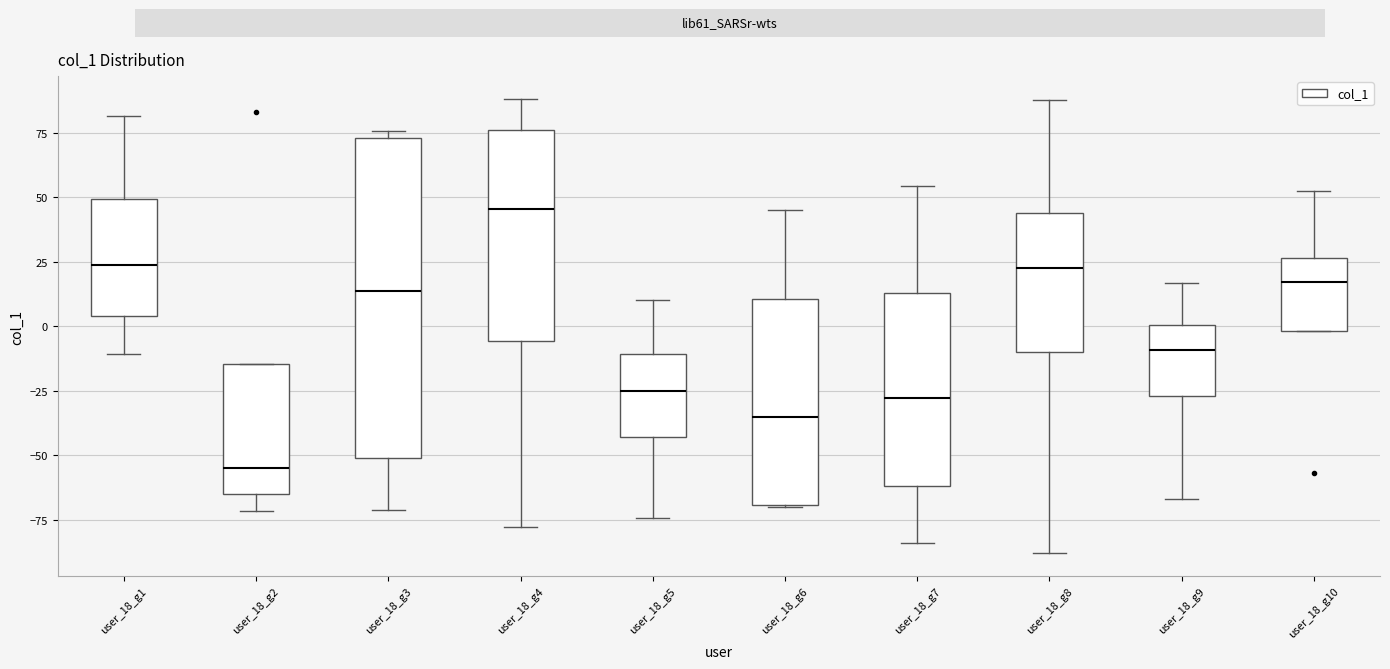

Reading left to right, transcribe this box plot: for each box, give where its median line is, the range the box spans, and where its two whiskers end, as read against the y-axis. The values are not printed on the chart, so give them approximately, as read against the axis.

user_18_g1: median 25, box 5 to 50, whiskers -10 to 80
user_18_g2: median -55, box -65 to -15, whiskers -70 to -15
user_18_g3: median 15, box -50 to 75, whiskers -70 to 75 (just above the box's upper edge)
user_18_g4: median 45, box -5 to 75, whiskers -80 to 90
user_18_g5: median -25, box -45 to -10, whiskers -75 to 10
user_18_g6: median -35, box -70 to 10, whiskers -70 to 45
user_18_g7: median -30, box -60 to 15, whiskers -85 to 55
user_18_g8: median 25, box -10 to 45, whiskers -90 to 90
user_18_g9: median -10, box -25 to 0, whiskers -65 to 15
user_18_g10: median 15, box 0 to 25, whiskers 0 to 55